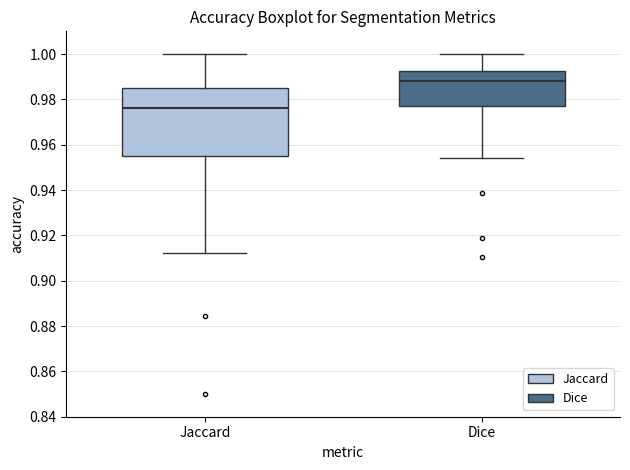

Where is the lower edge of the box for Jaccard on the y-axis? The values are not printed on the chart, so give them approximately, as read against the axis.

0.956